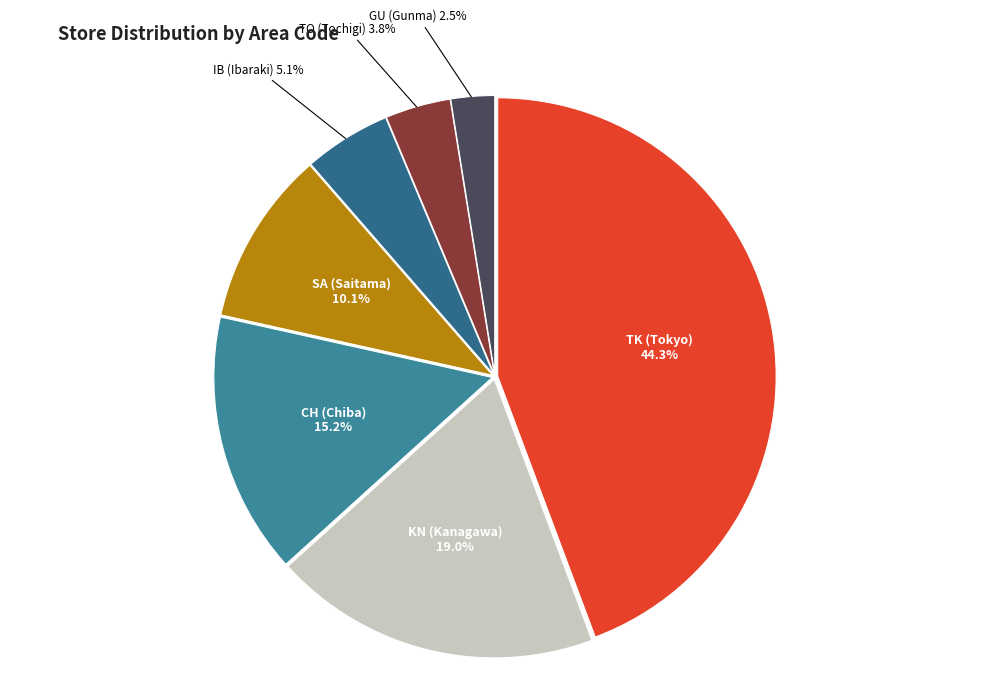

Which category has the smallest portion of the pie?

GU